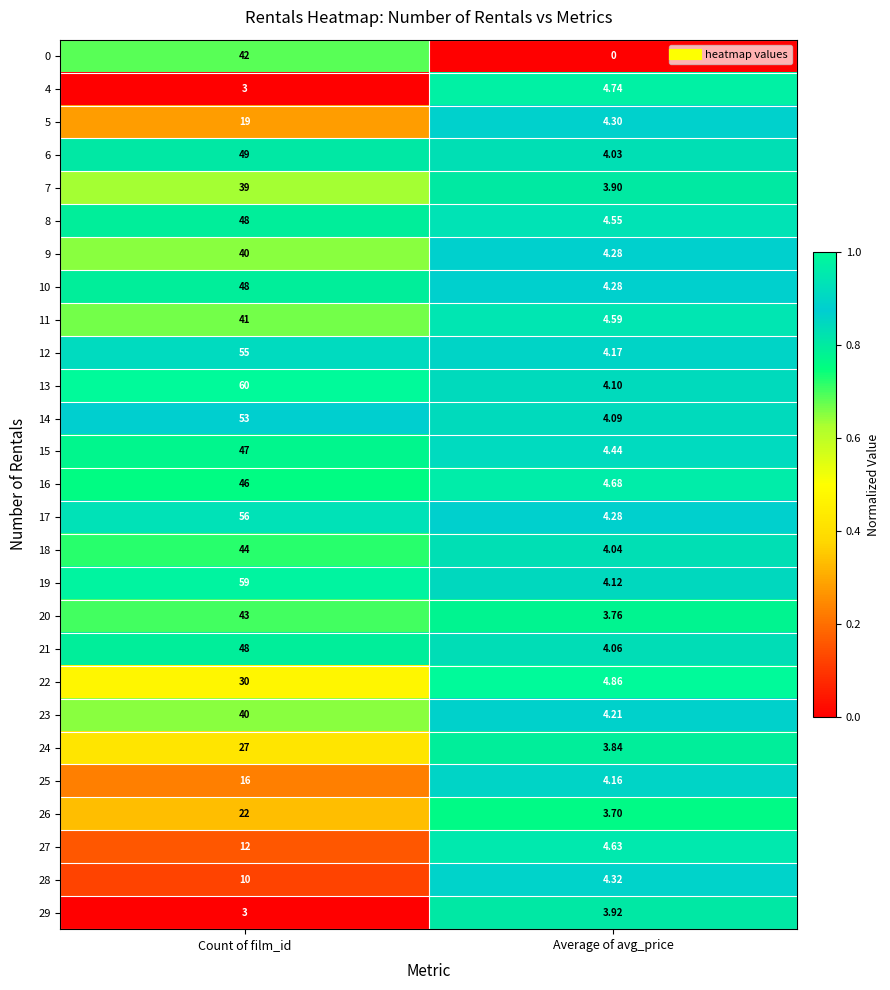

Which category has the highest value across all series?

Count of film_id